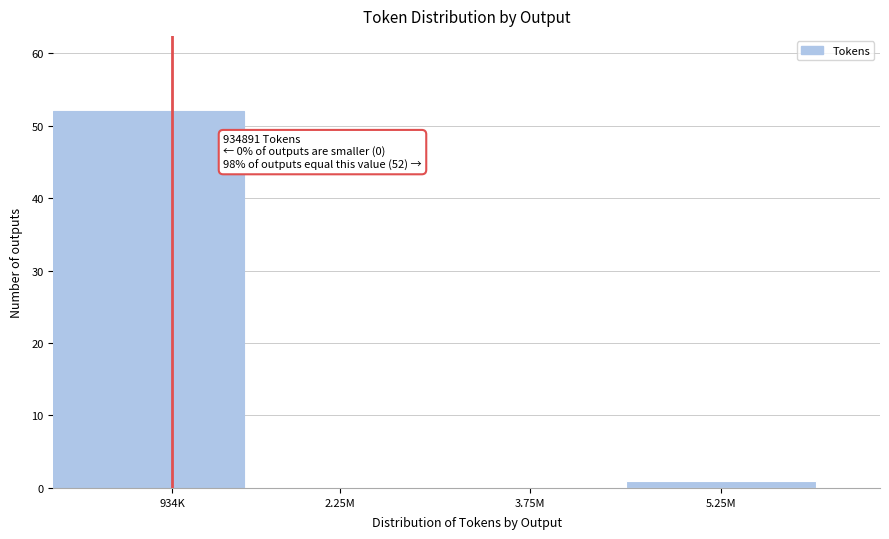

Reading right to left, what are all the values shown in this chart?

5.25M=1	3.75M=0	2.25M=0	934K=52